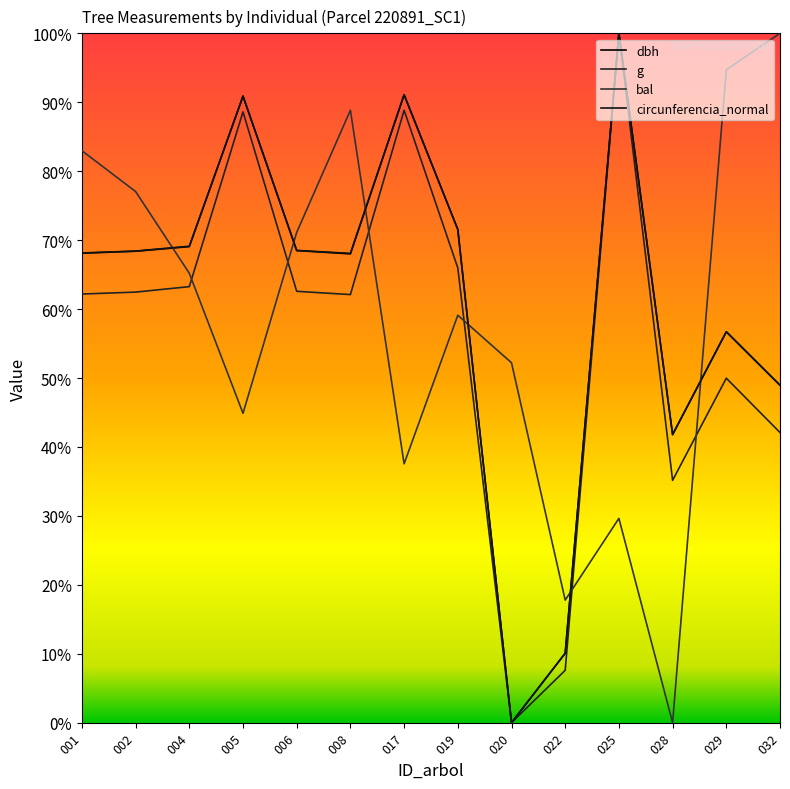

At how many categories does at least one series exceed 0?

14